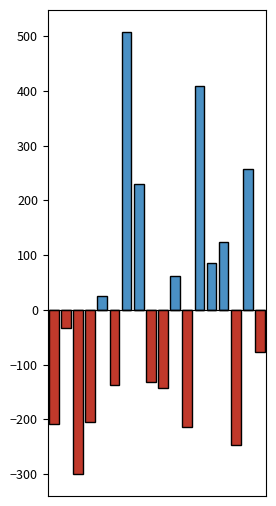

How many bars are there in total?

18